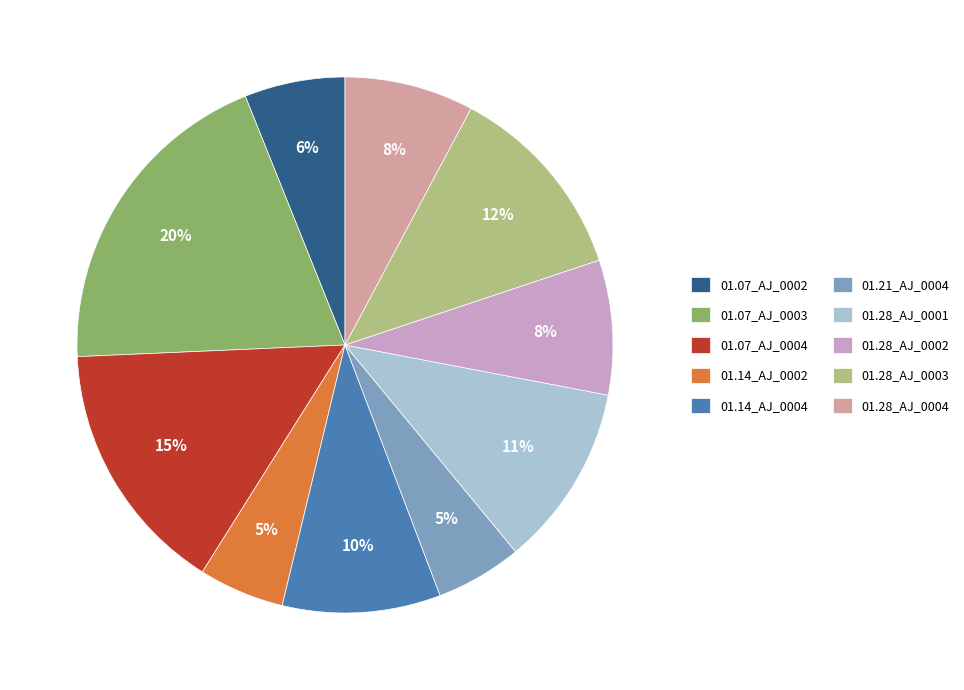

Is there a majority slice in this chart?

No